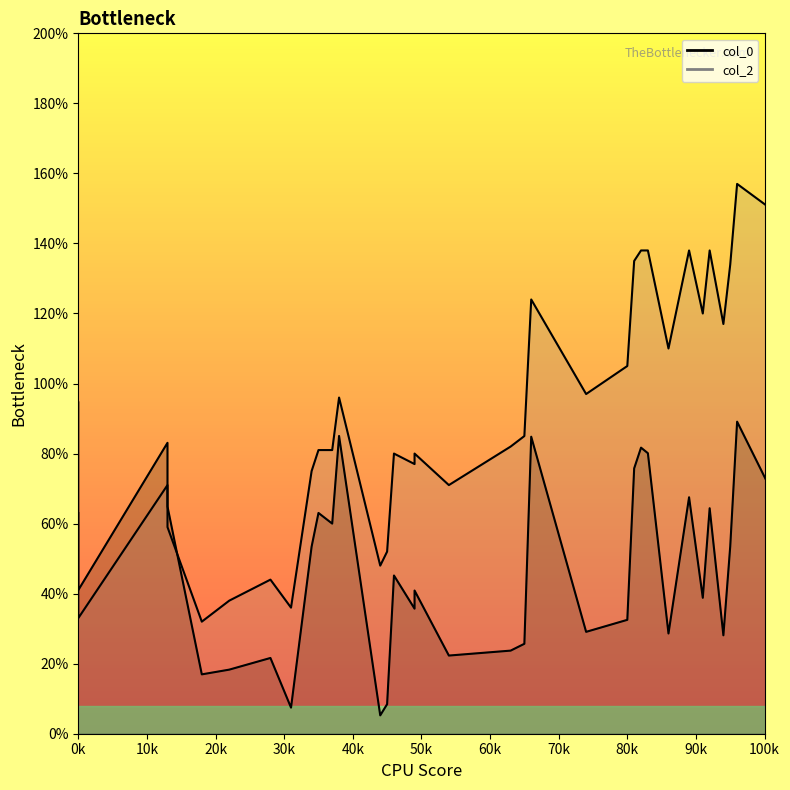

True or false: col_2 has more than 0 points higher than both neighbors.

True